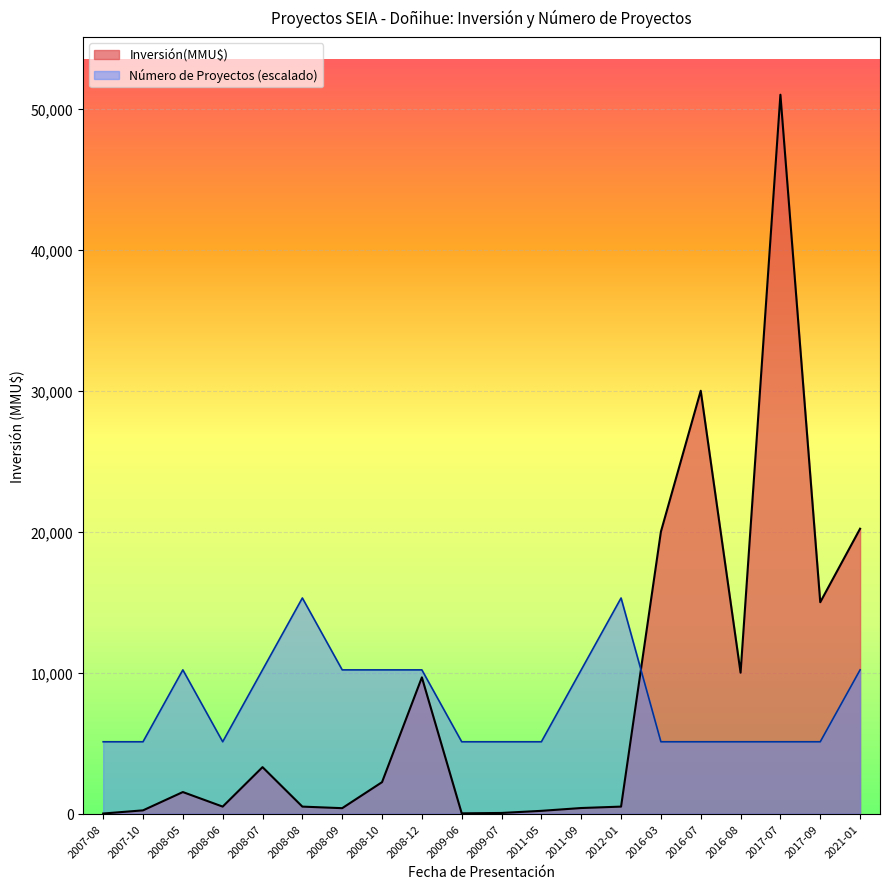

At which category is the sum across all series the highest?

2017-07